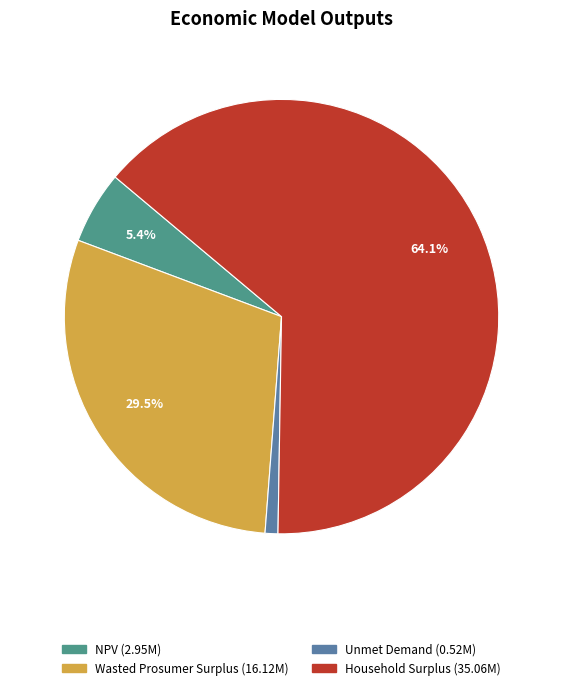

True or false: Unmet Demand accounts for 1% of the total.

True